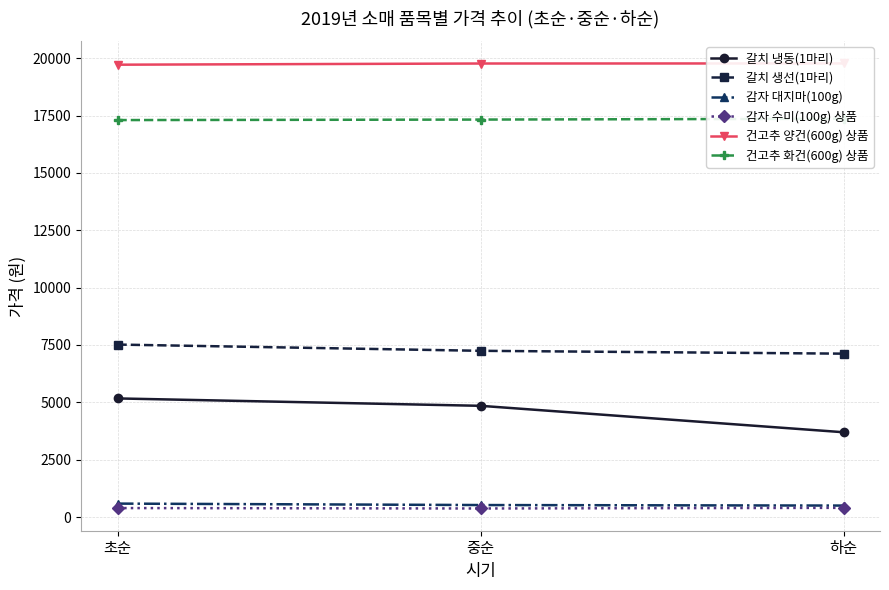

At which label is 감자 수미(100g) 상품 closest to 388?

초순